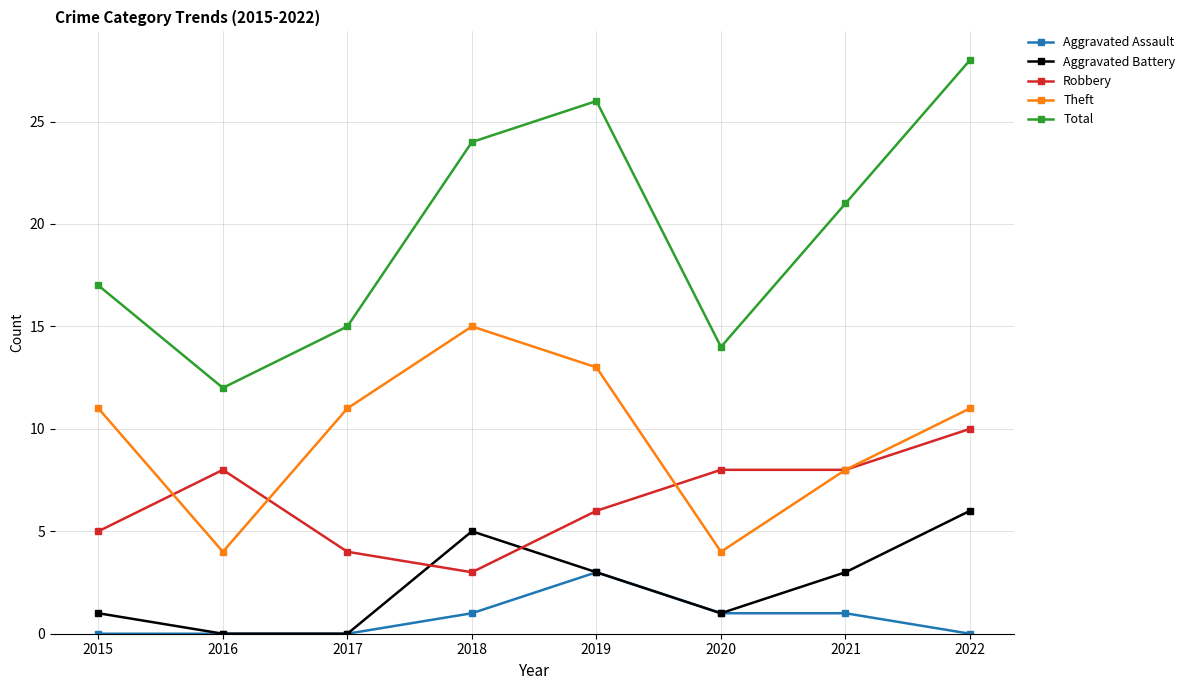

List the series in order of their peak value, lowest first.

Aggravated Assault, Aggravated Battery, Robbery, Theft, Total